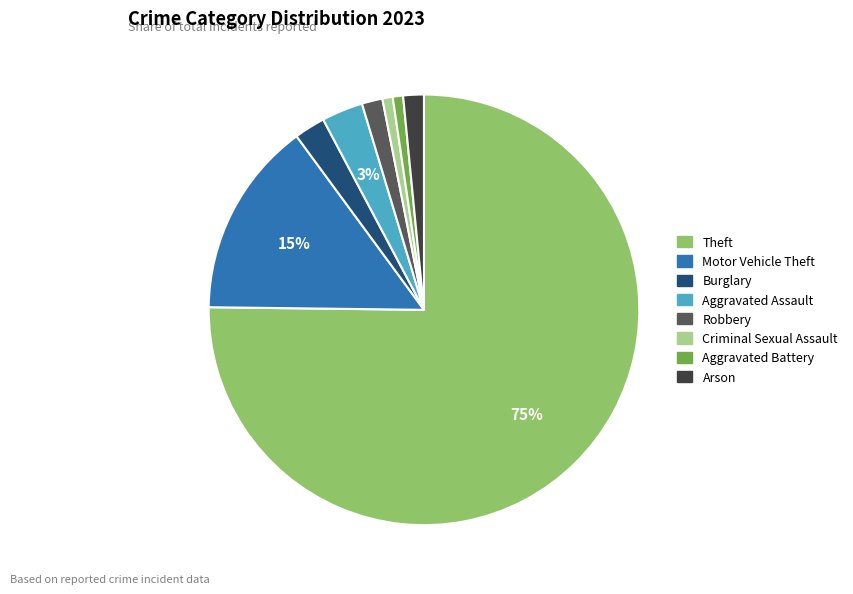

The Aggravated Battery slice represents 6% of the pie. True or false?

False